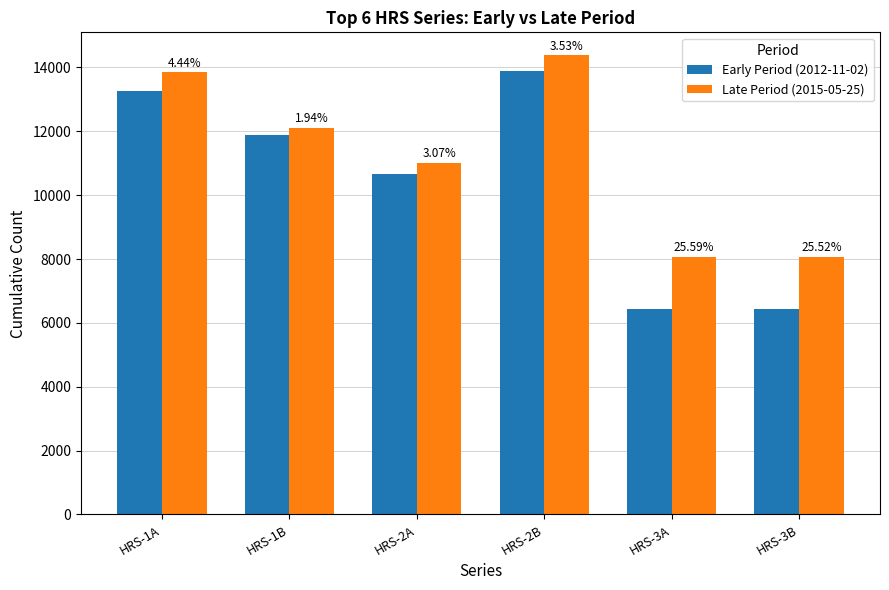

Does the chart contain stacked bars?

No